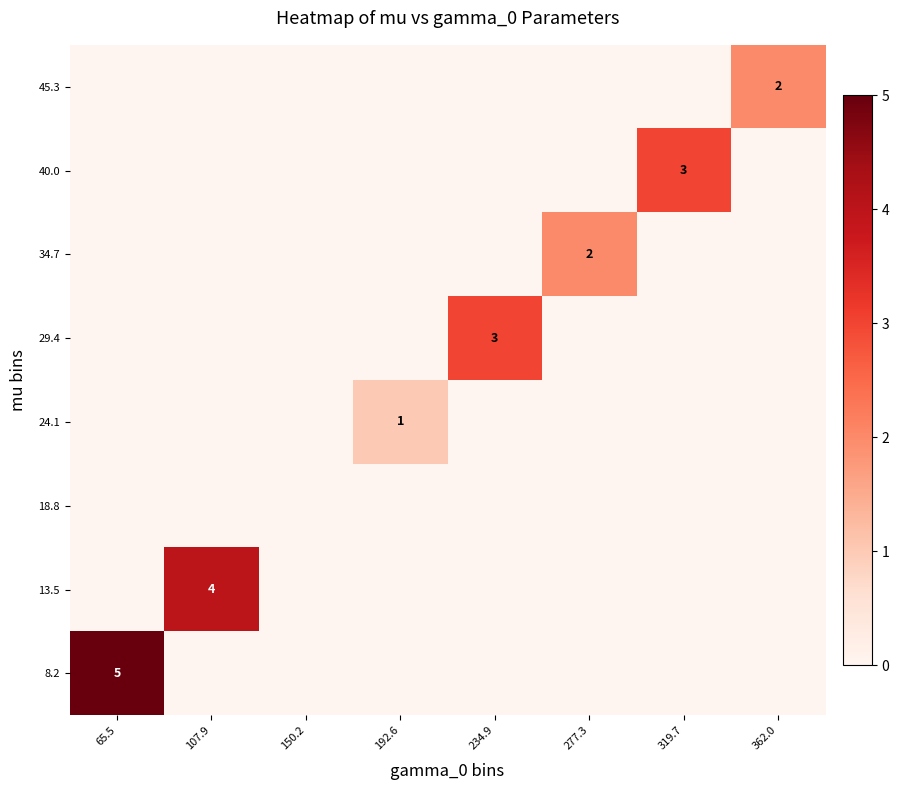

True or false: 34.7 has a value of 2 at 277.3.

True